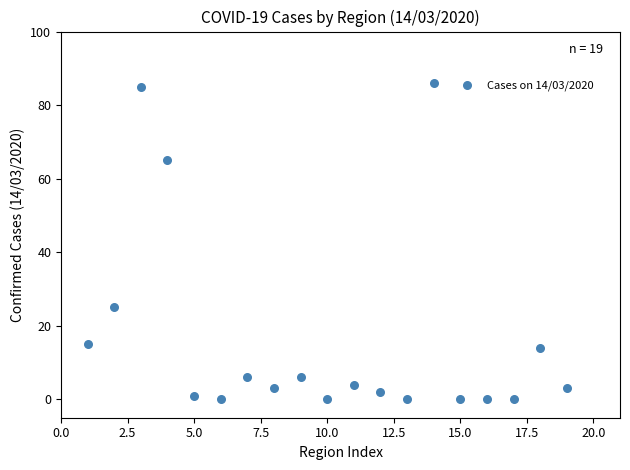

What is the range of X values (max minus min)?

18